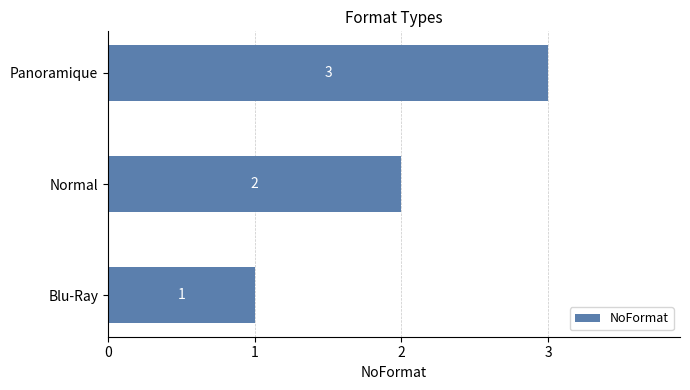

Which category has the lowest value across all series?

Blu-Ray